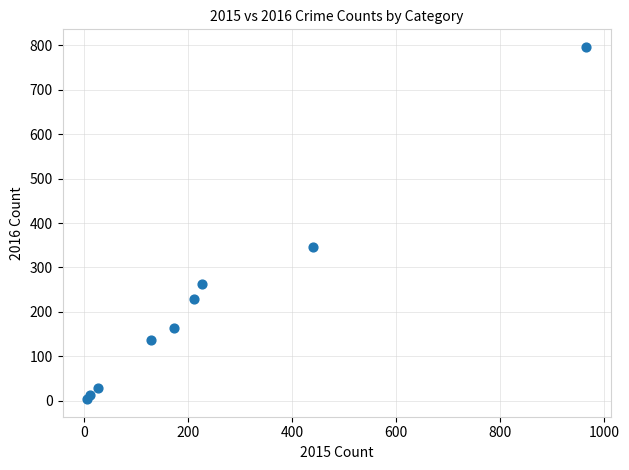

What Y value in the scatter plot is closest to 400?

346